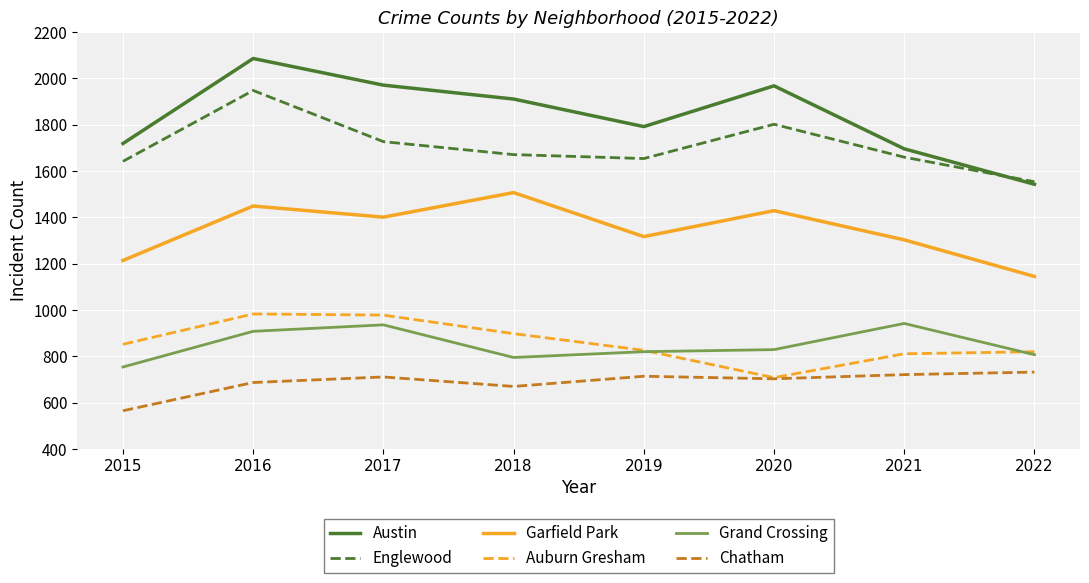

What is the total value across all series at 2020?

7439